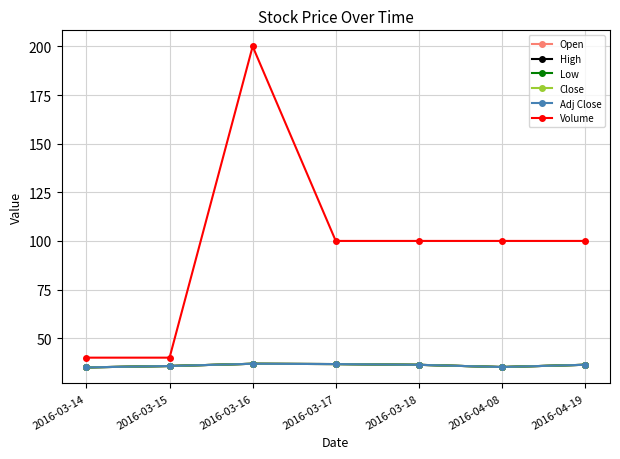

Does the chart have visible grid lines?

Yes